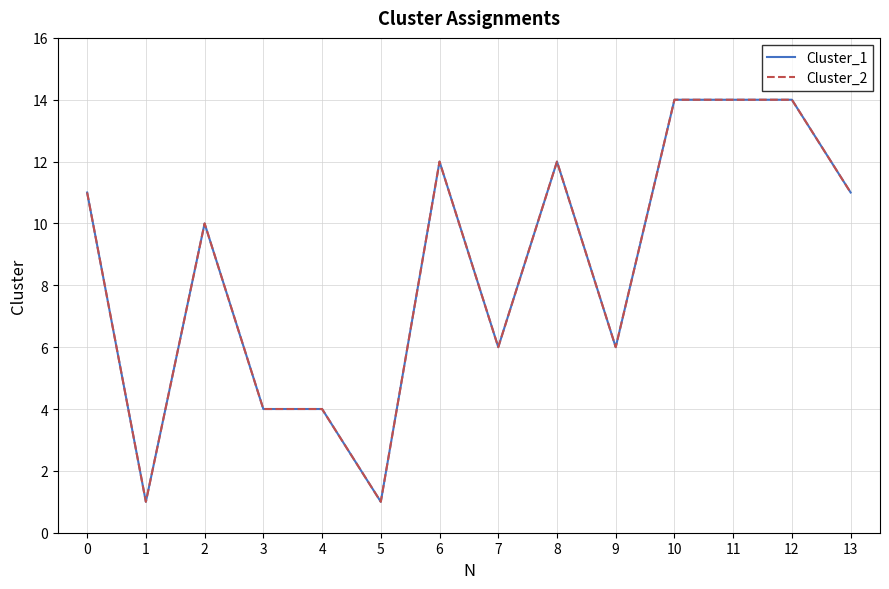

Reading left to right, what are all the values shown in this chart?

Cluster_1: 11	1	10	4	4	1	12	6	12	6	14	14	14	11
Cluster_2: 11	1	10	4	4	1	12	6	12	6	14	14	14	11